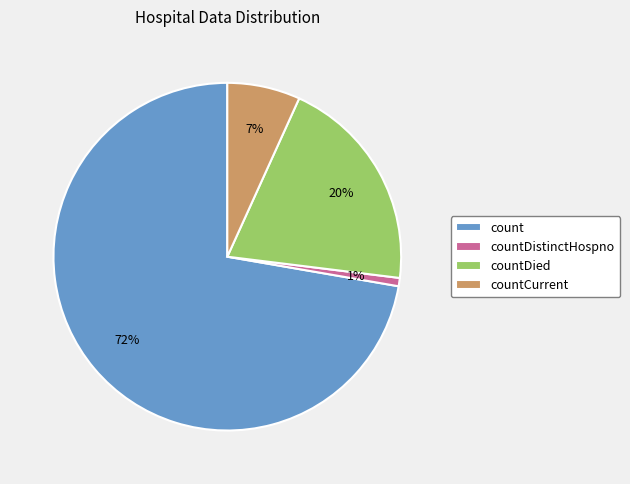

Is the sum of countDistinctHospno and countDied greater than half?

No